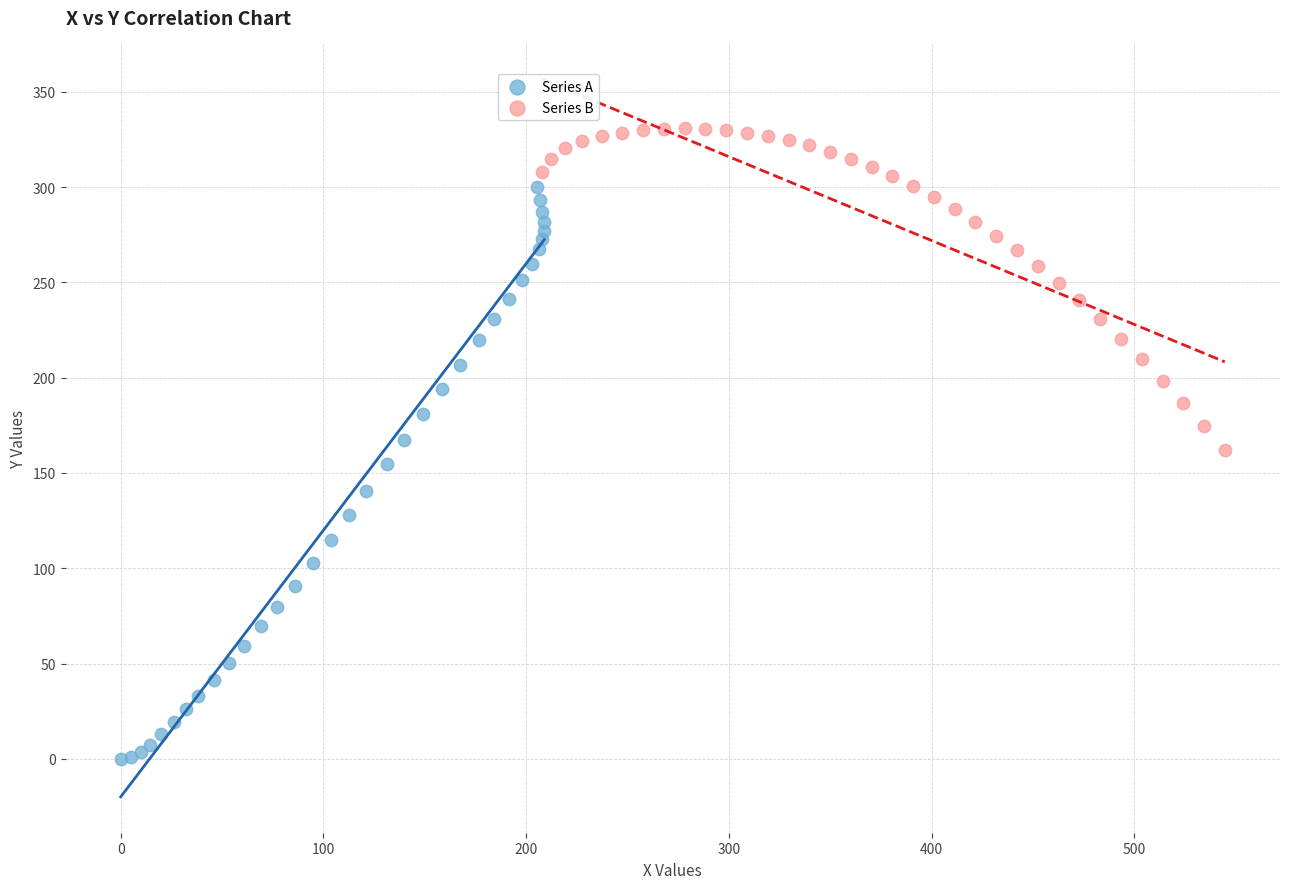

Which series contains the highest Y value?

Series B